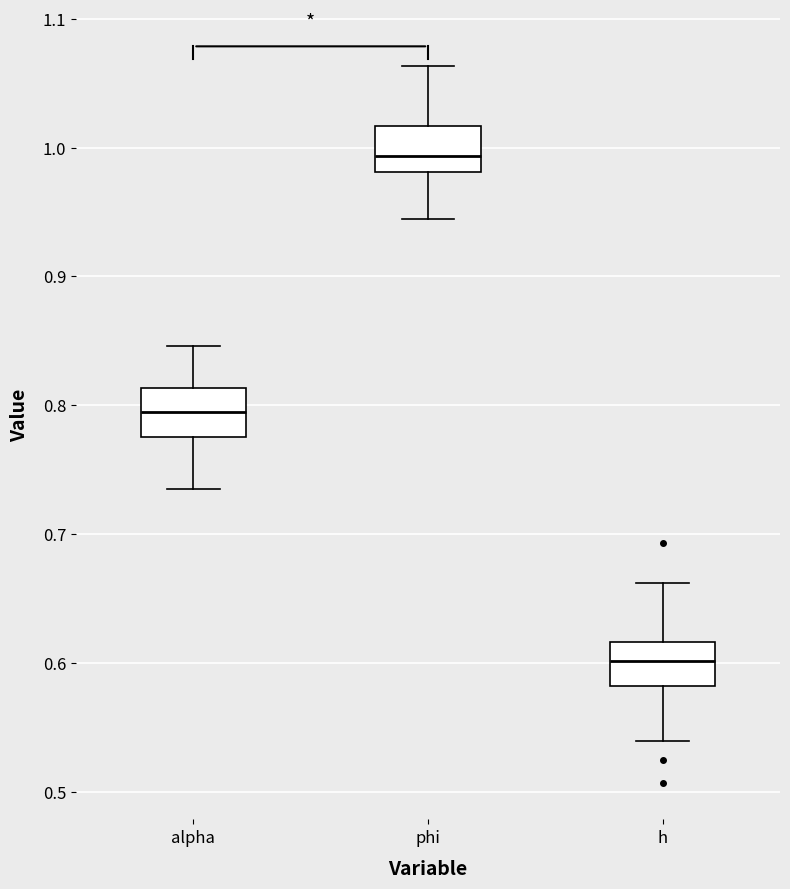

Where does the lower whisker of the box for h end on the y-axis? The values are not printed on the chart, so give them approximately, as read against the axis.

0.54